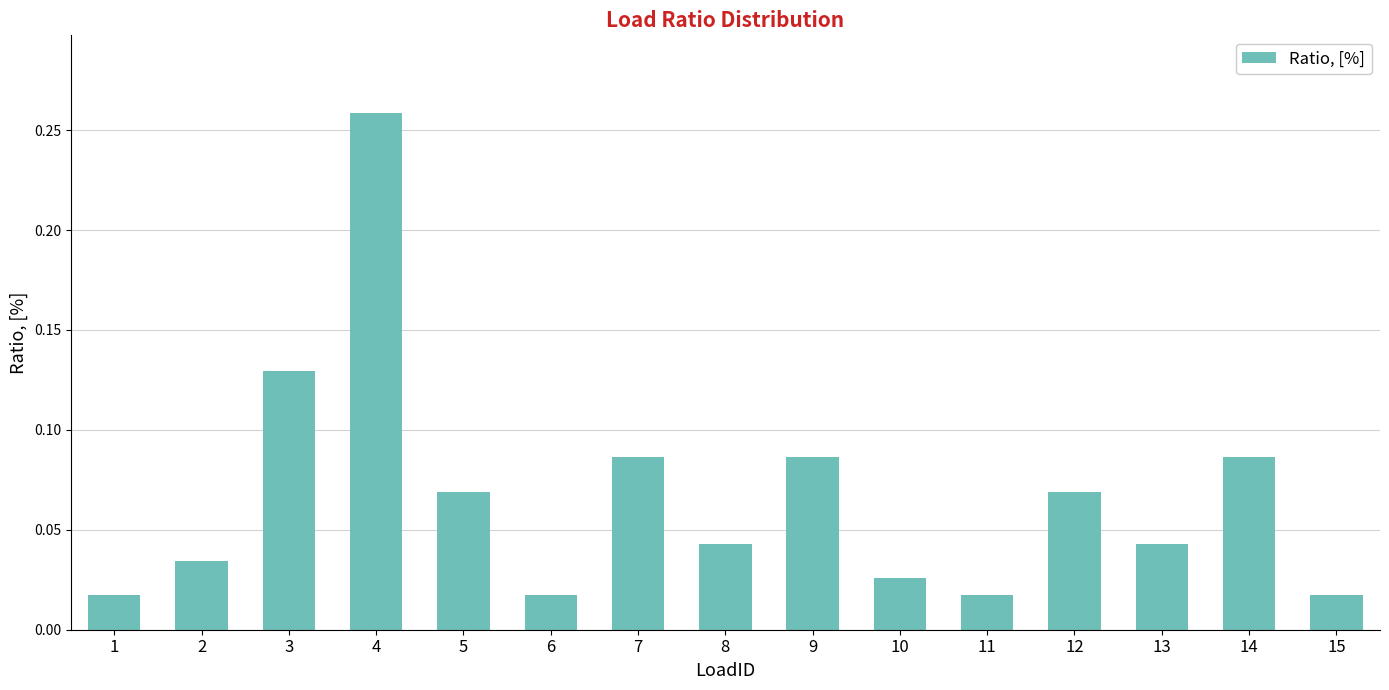

How many series are shown in this chart?

1